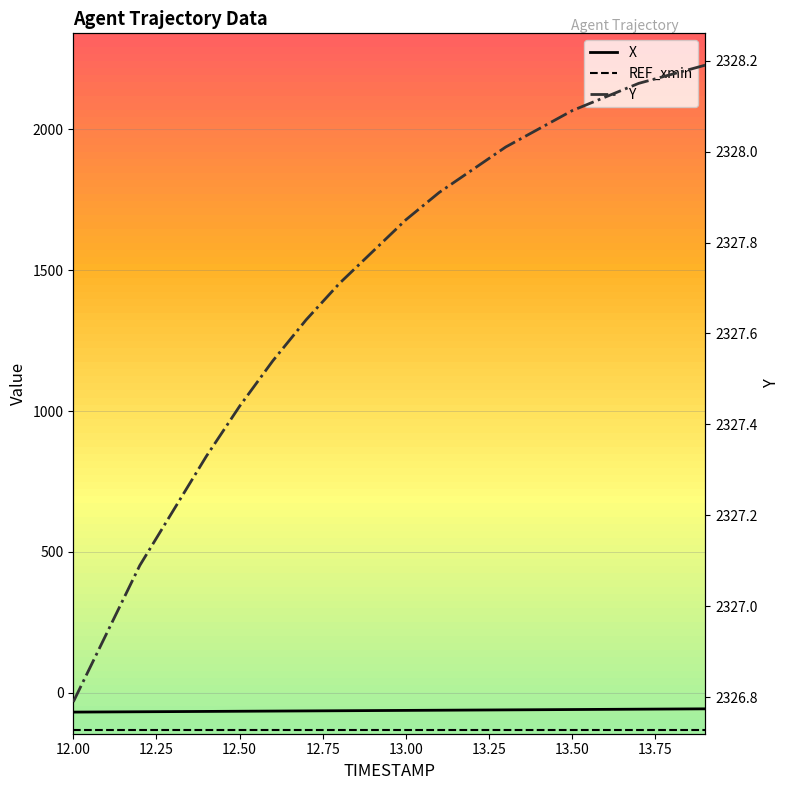

The value of Y at 13.1 is 1043.4. True or false?

False